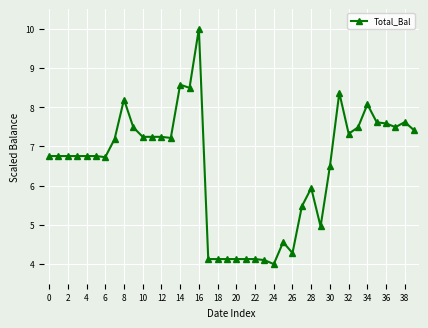

What is the smallest value displayed?

4.0